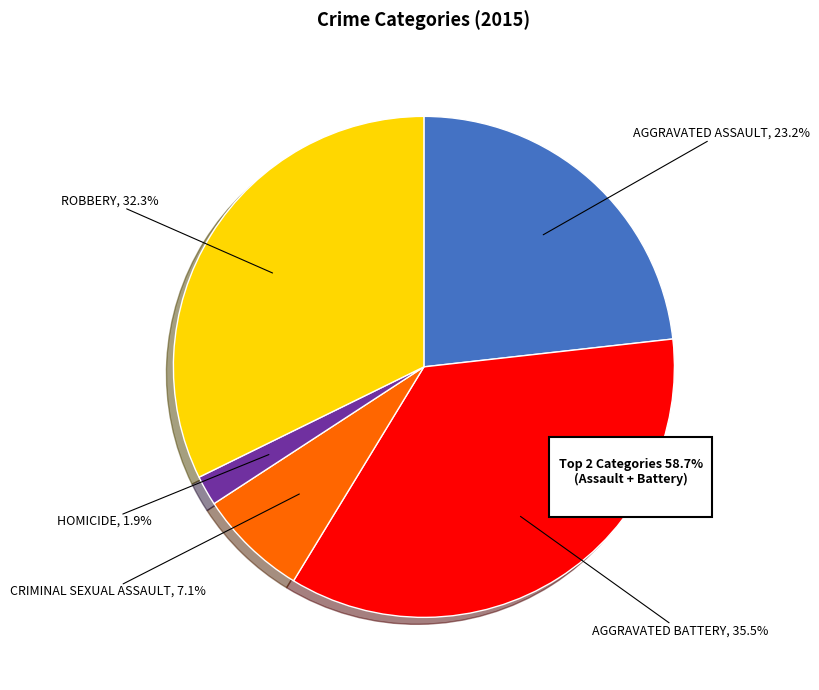

To the nearest percent, what is the combined percentage of Aggravated Battery and Criminal Sexual Assault?

43%